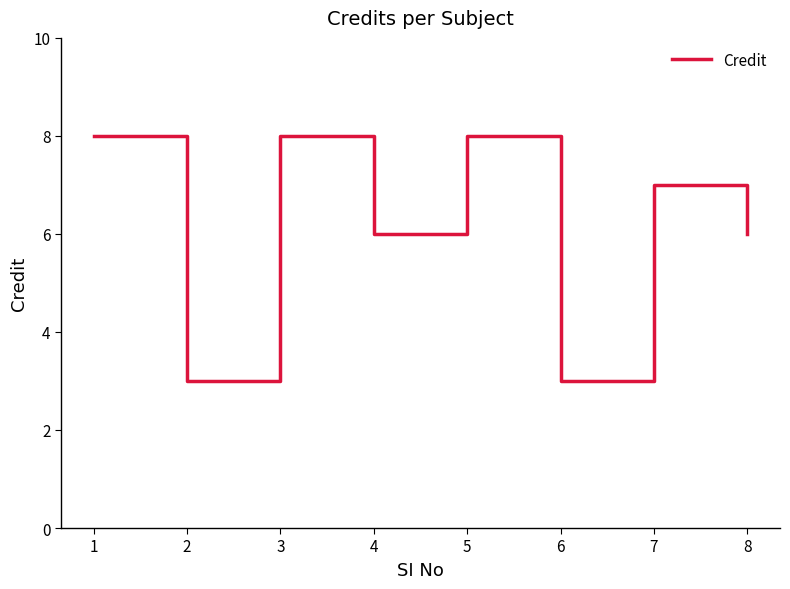

True or false: the data has more than 2 interior local peaks.

True